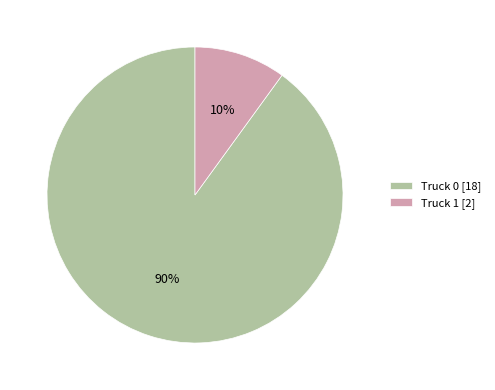

Count the number of slices in the pie.

2